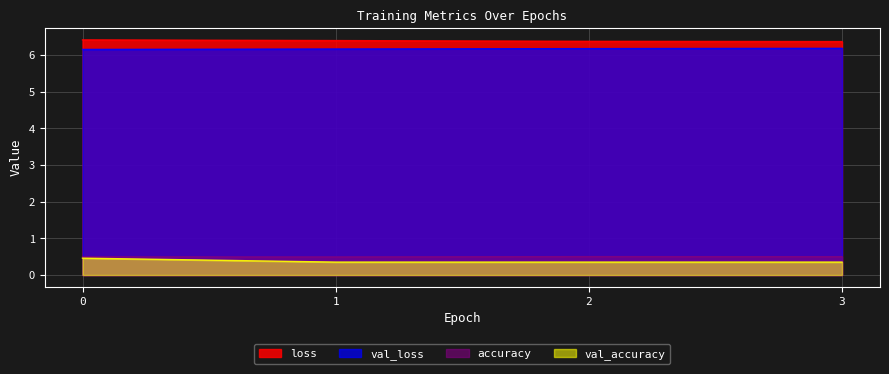

Count the accuracy values in the range 0 to 1.

4